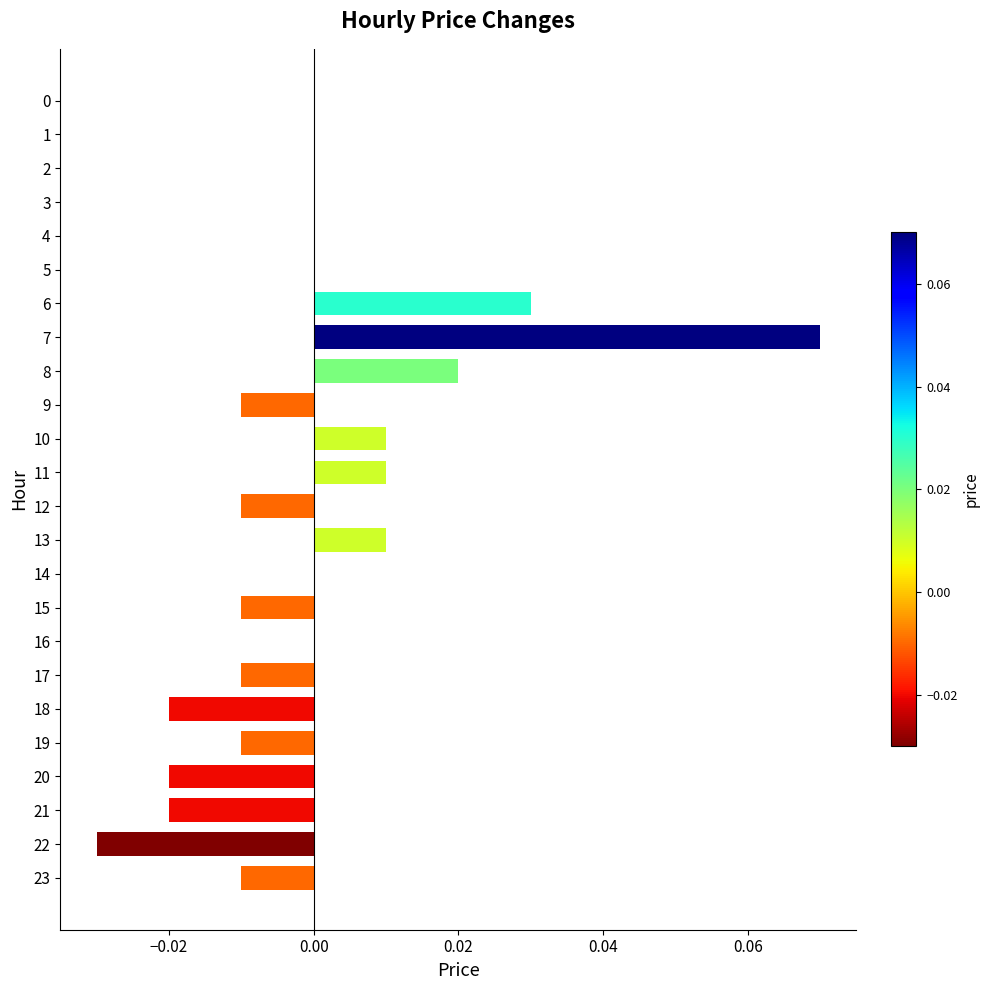

True or false: the data shows 0.0 at 0.

True